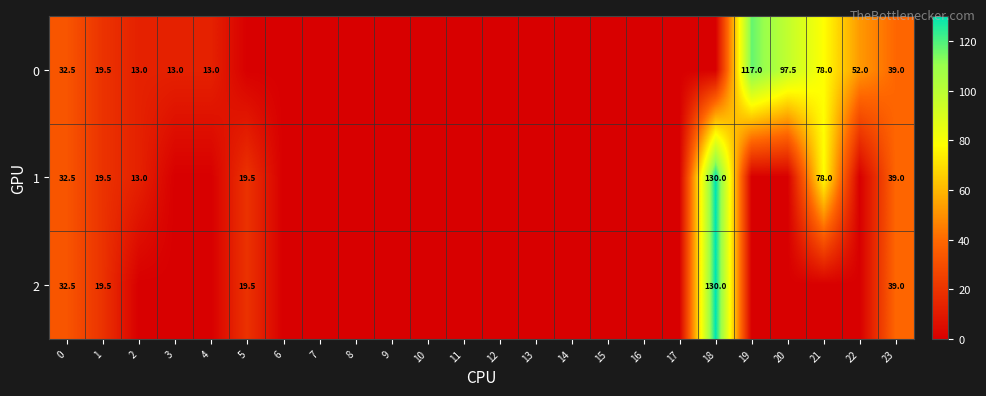

What is the sum of the 2 values at 0 and 5?

52.0